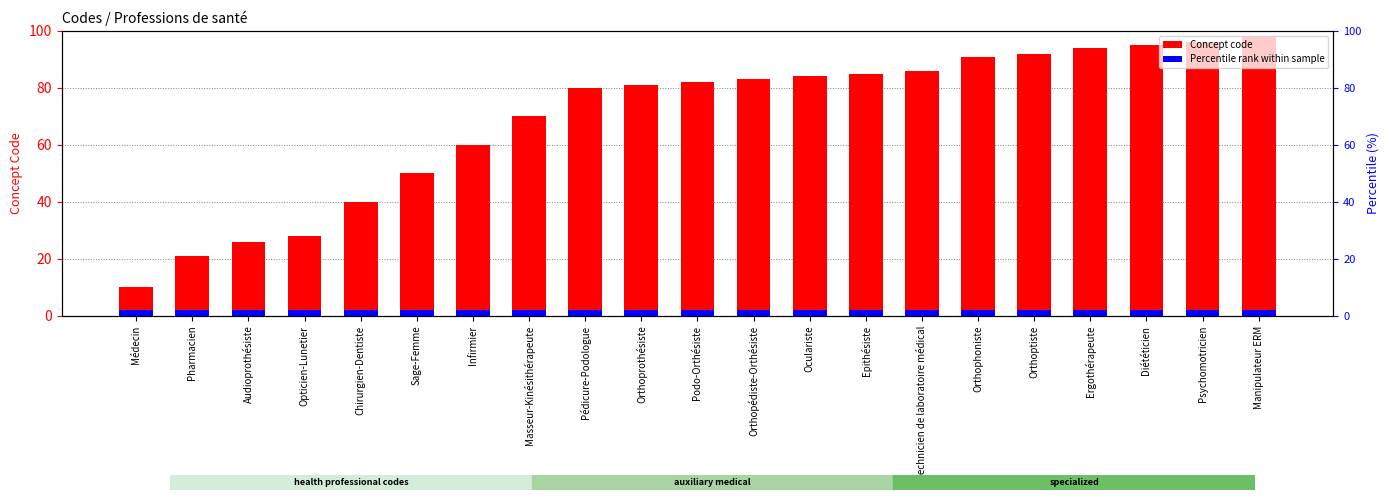

Is the value of Percentile rank within sample at Podo-Orthésiste greater than the value of Concept code at Infirmier?

No